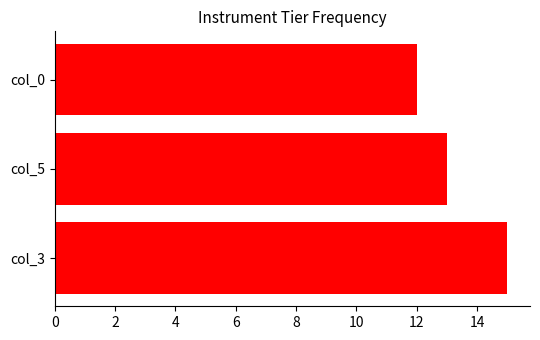

Are the bars horizontal?

Yes